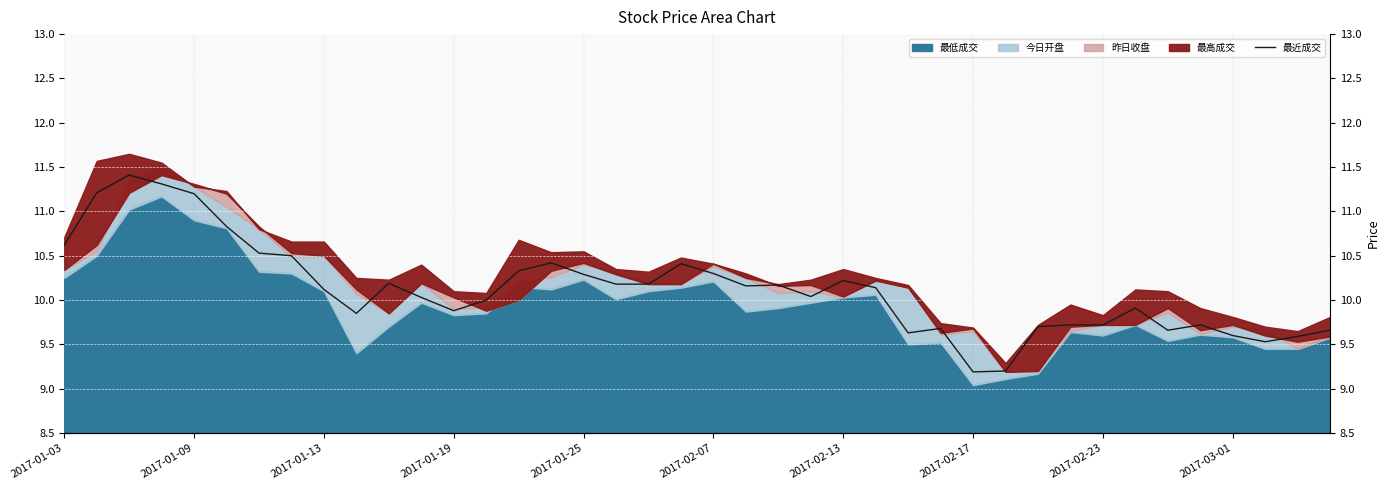

Reading left to right, extract all data points from this chart.

10.6	11.2	11.4	11.3	11.2	10.8	10.5	10.5	10.1	9.8	10.2	10.0	9.9	10.0	10.3	10.4	10.3	10.2	10.2	10.4	10.3	10.2	10.2	10.0	10.2	10.1	9.6	9.7	9.2	9.2	9.7	9.7	9.7	9.9	9.7	9.7	9.6	9.5	9.6	9.7